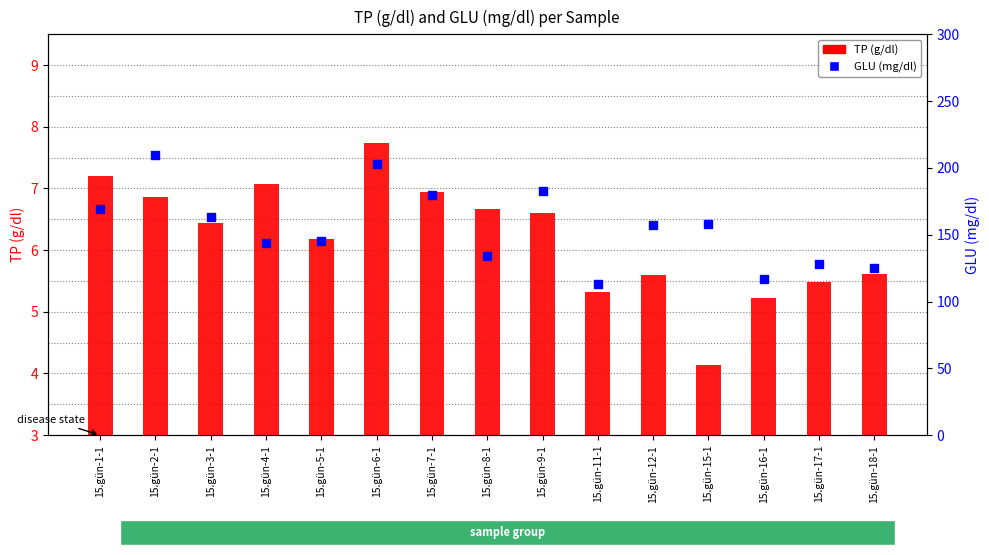

Which series has the largest total across all categories?

GLU (mg/dl)